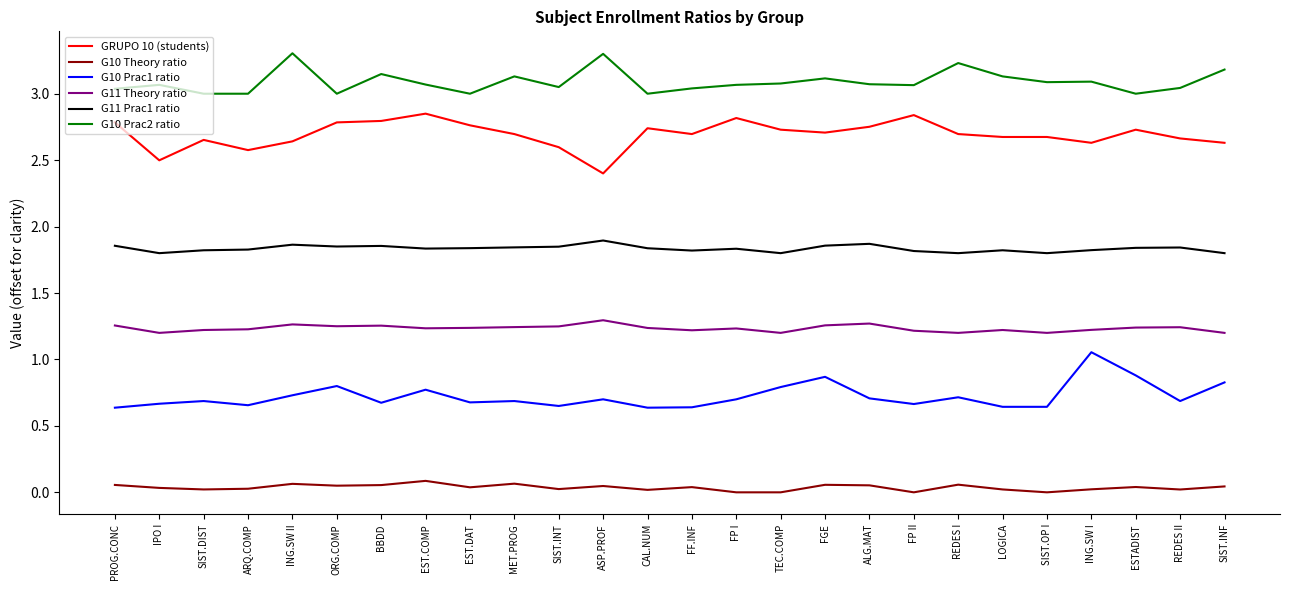

Which series has the largest total across all categories?

G10 Prac2 ratio